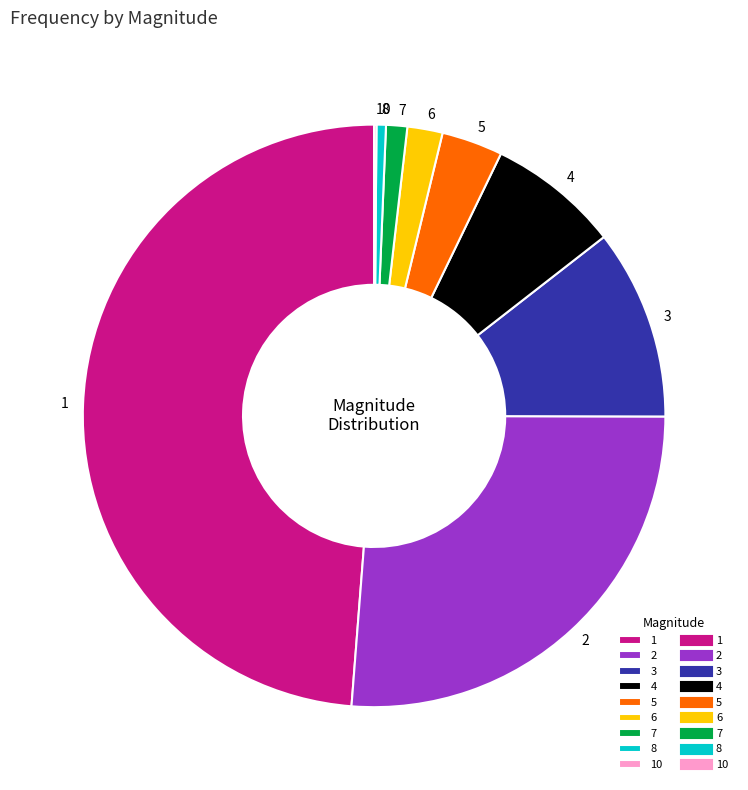

Is it true that 6 is 2% of the pie?

True